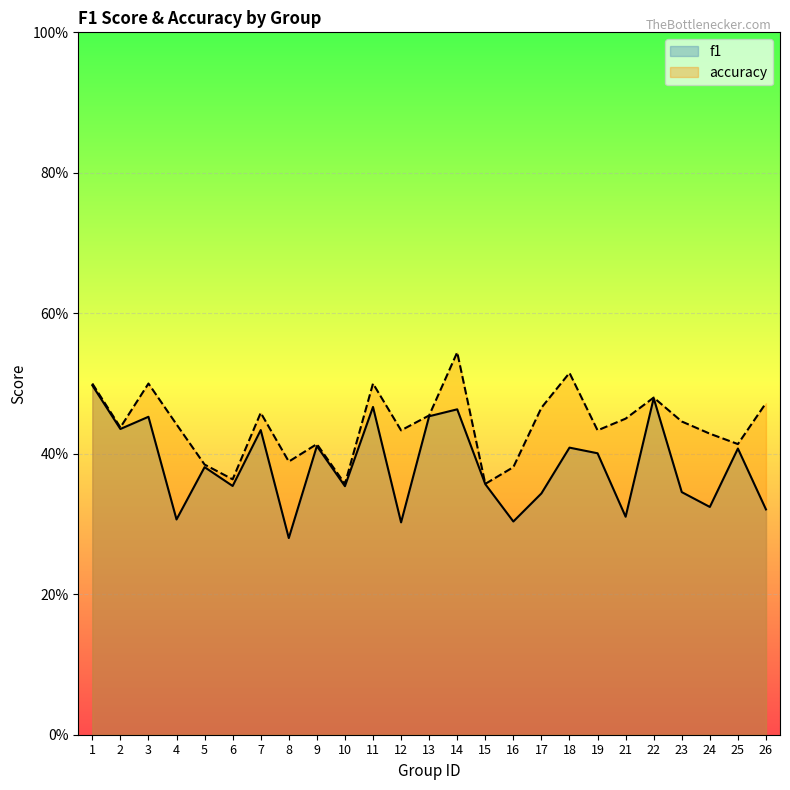

List the series in order of their overall mean, highest first.

accuracy, f1